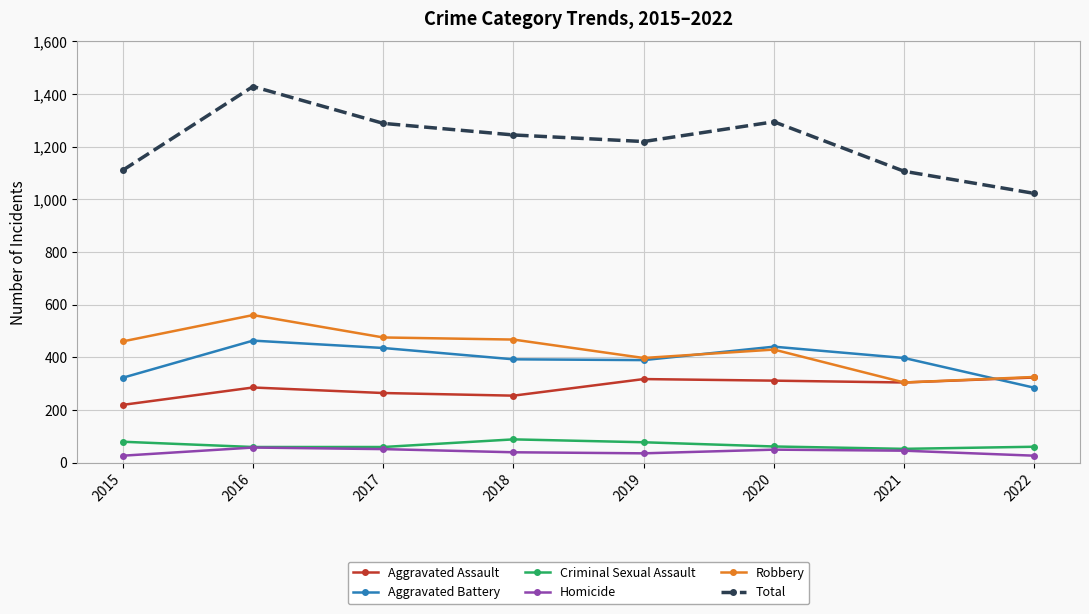

Is it true that Aggravated Battery equals 398 at 2021?

True